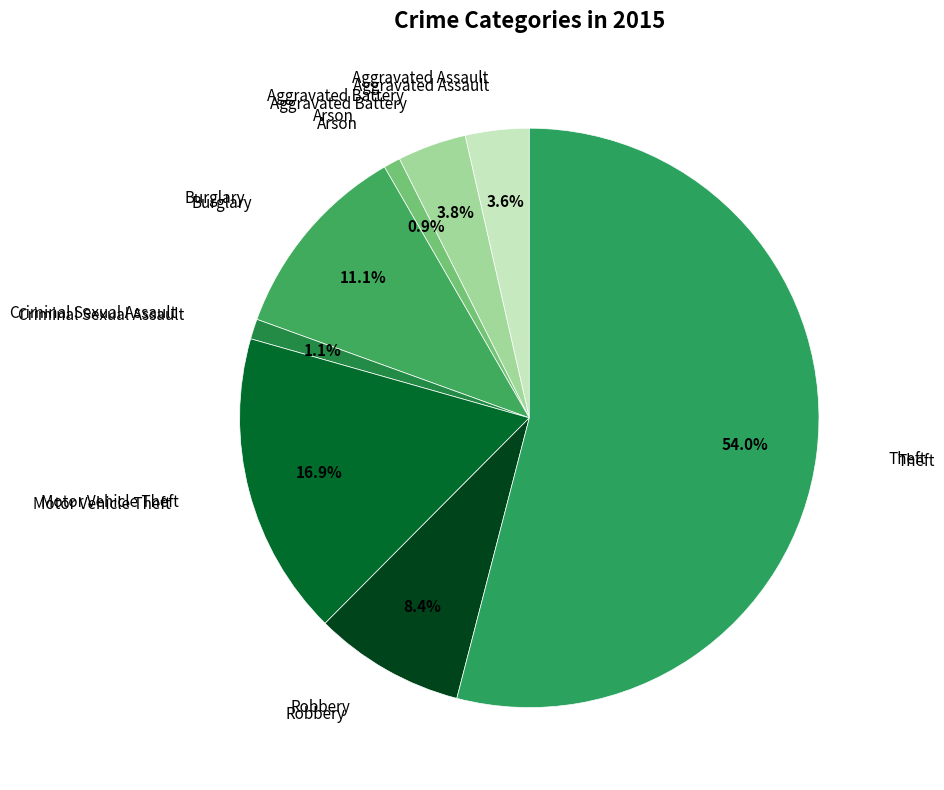

Count the number of slices in the pie.

8